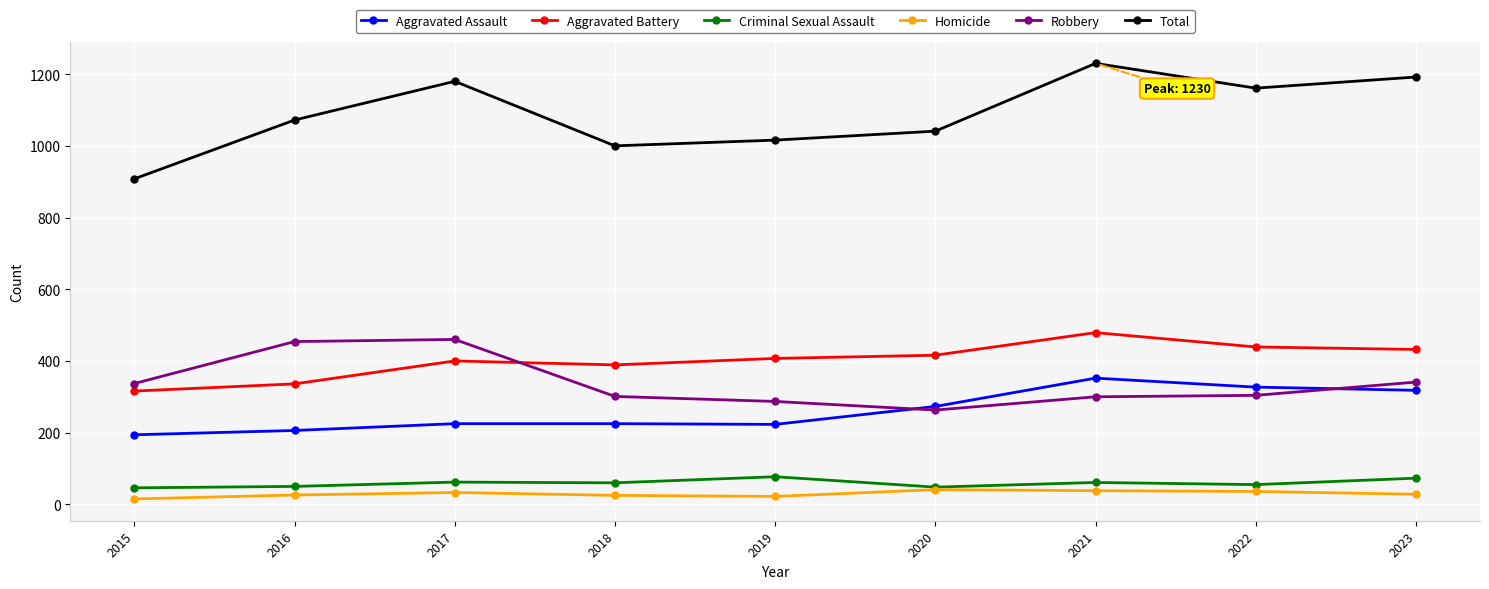

At which category does Total reach its first local peak?

2017